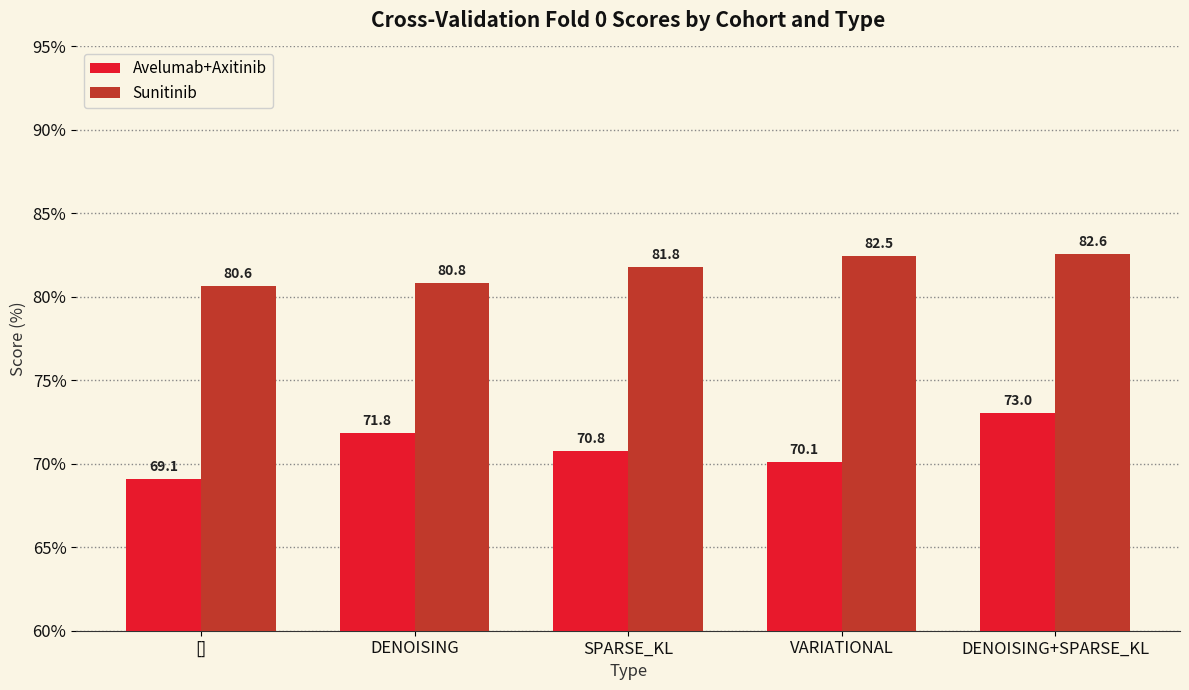

What is the smallest value displayed?

69.1